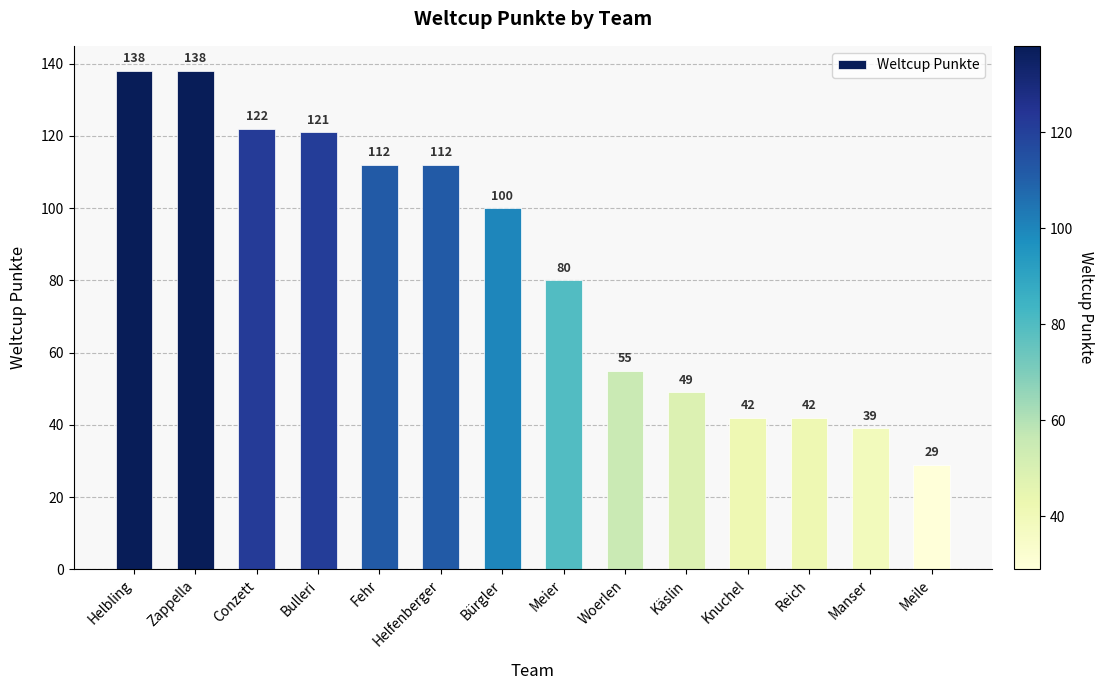

What is the greatest value displayed?

138